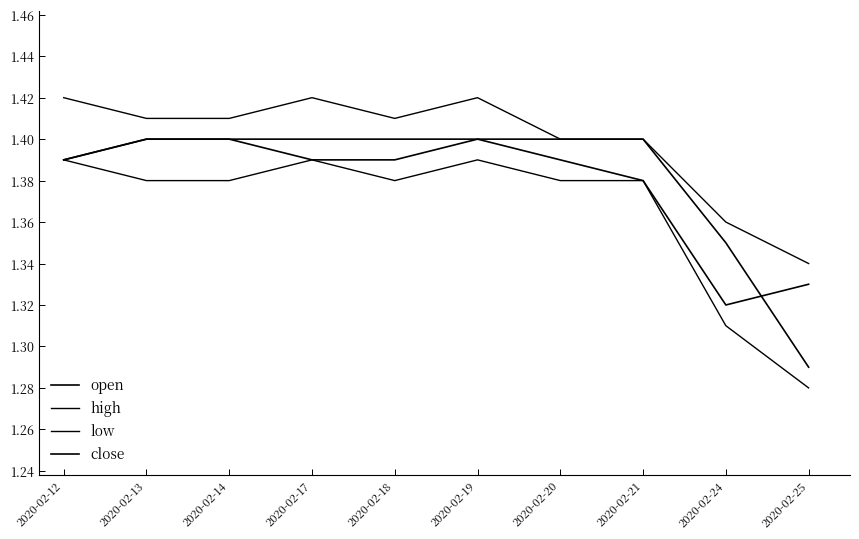

How many lines are shown in the chart?

4